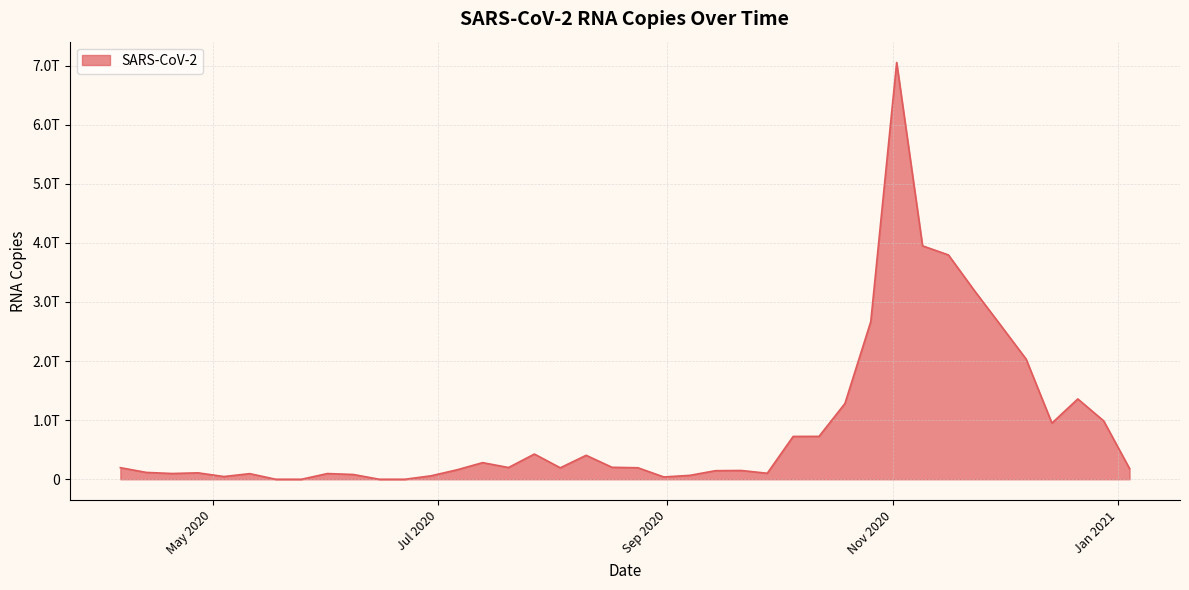

Does the chart display data point markers on the line(s)?

No